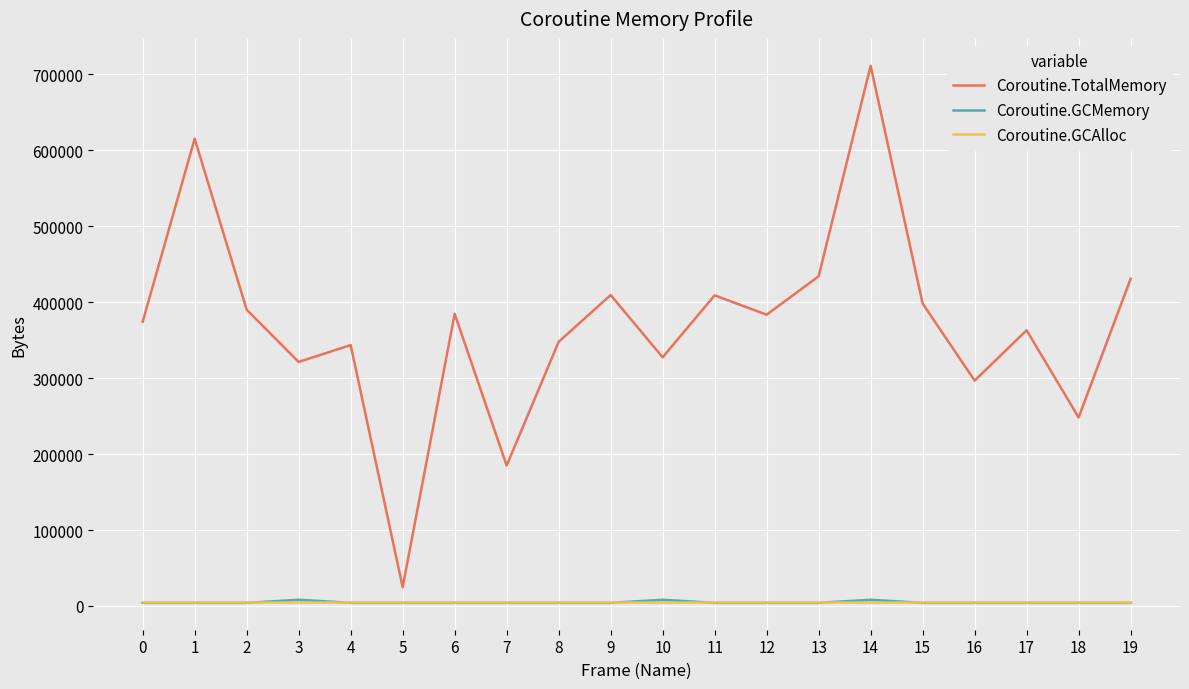

Is this an area chart (filled region under the line)?

No